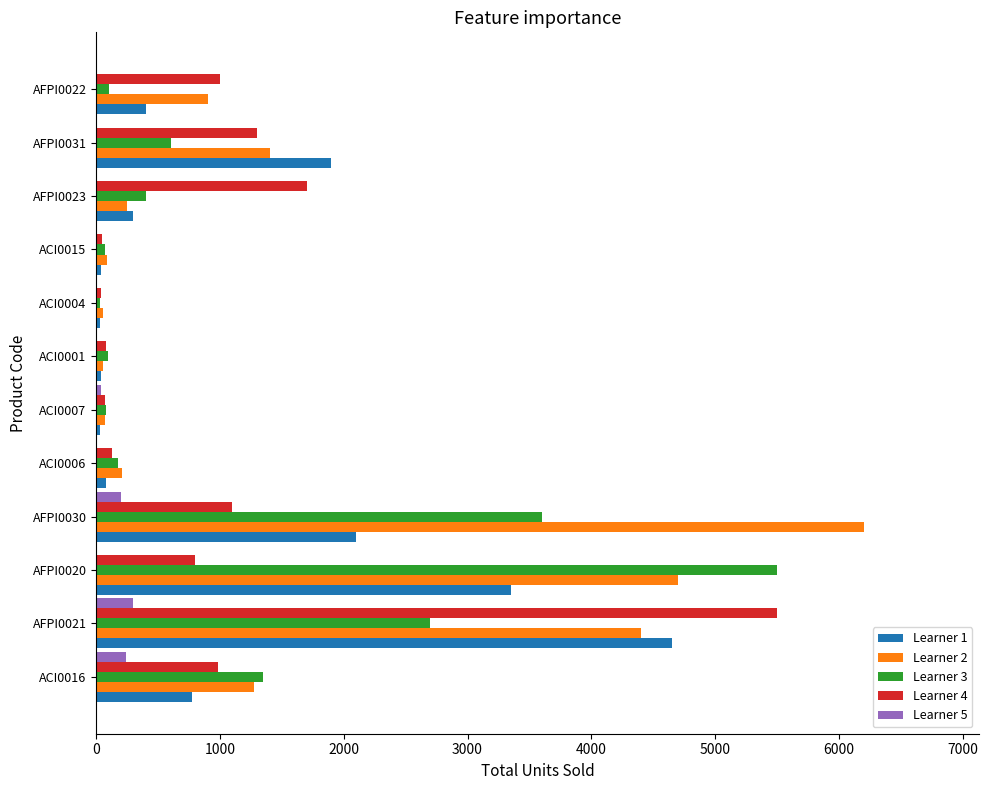

At which category is the sum across all series the highest?

AFPI0021